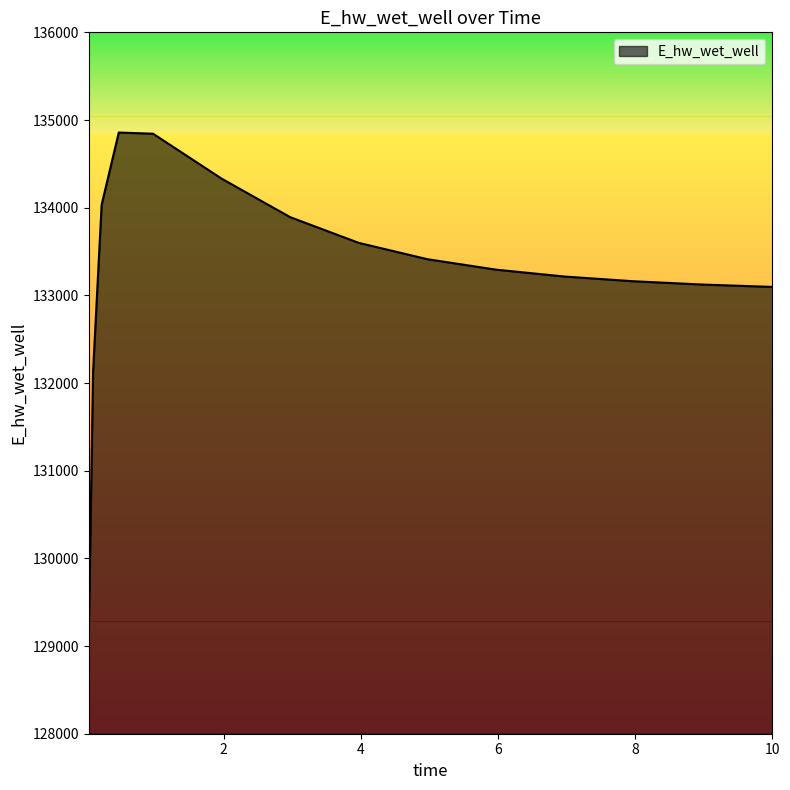

What is the smallest value displayed?

129155.6